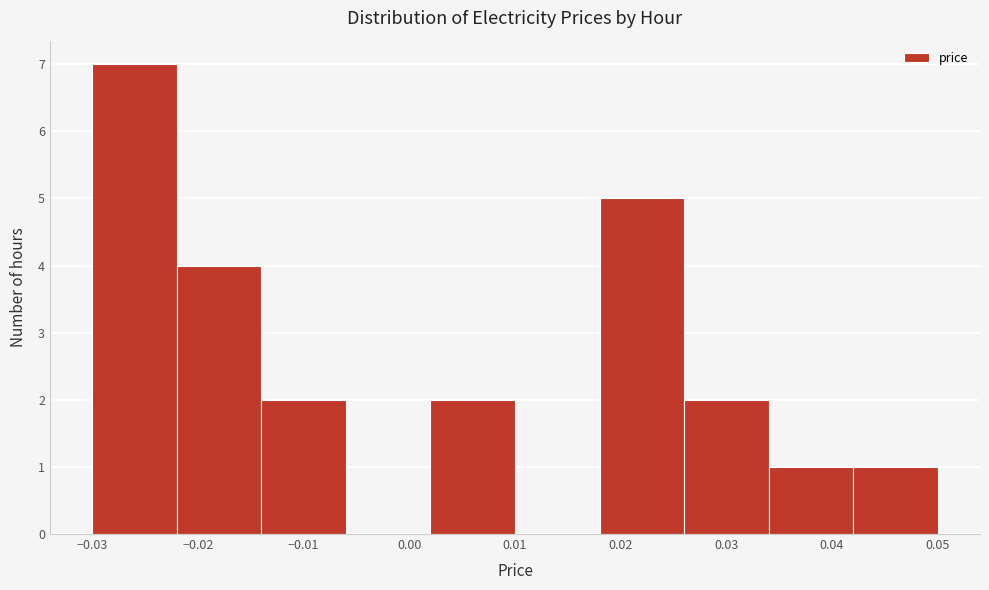

Reading left to right, transcribe this chart: for each bar, give the range it covers on the x-axis and its height. The values are not printed on the chart, so give them approximately, as read against the axis.

-0.030 to -0.022: 7
-0.022 to -0.014: 4
-0.014 to -0.006: 2
-0.006 to 0.002: 0
0.002 to 0.010: 2
0.010 to 0.018: 0
0.018 to 0.026: 5
0.026 to 0.034: 2
0.034 to 0.042: 1
0.042 to 0.050: 1